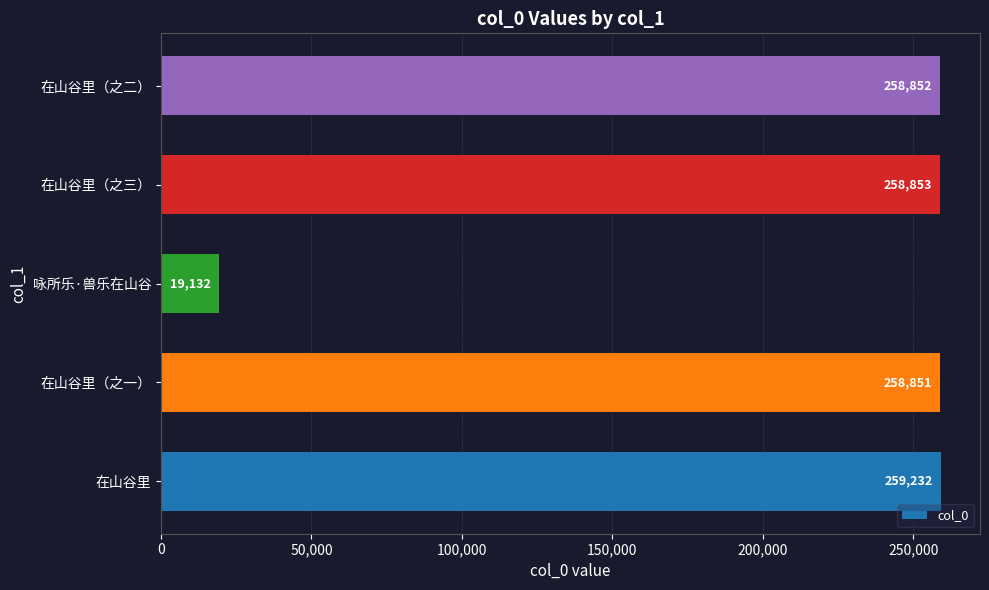

Approximately how many times larger is the value at 在山谷里 compared to 在山谷里（之一）?

1.0